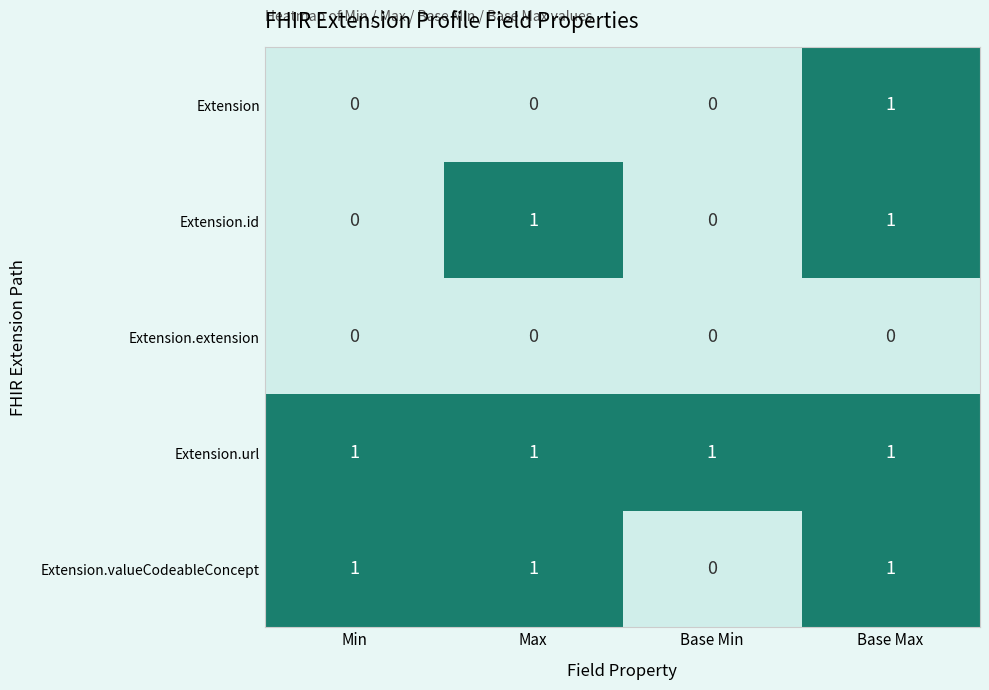

Reading left to right, extract all data points from this chart.

Extension: 0	0	0	1
Extension.id: 0	1	0	1
Extension.extension: 0	0	0	0
Extension.url: 1	1	1	1
Extension.valueCodeableConcept: 1	1	0	1